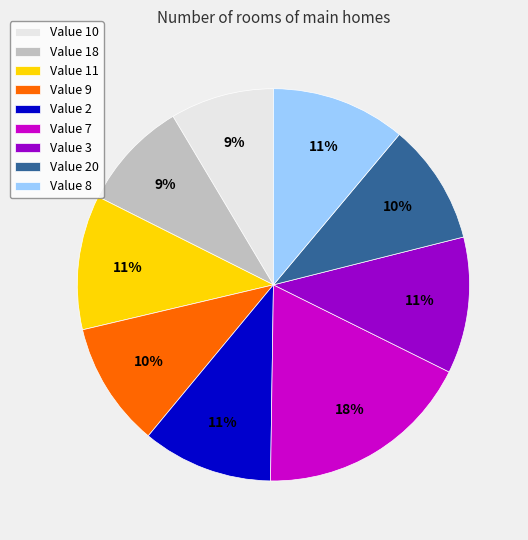

To the nearest percent, what portion does Value 3 represent?

11%